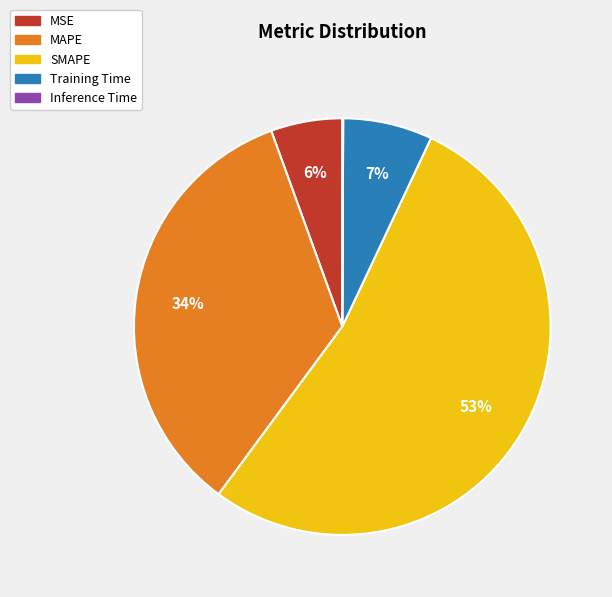

Is the sum of MSE and MAPE greater than half?

No